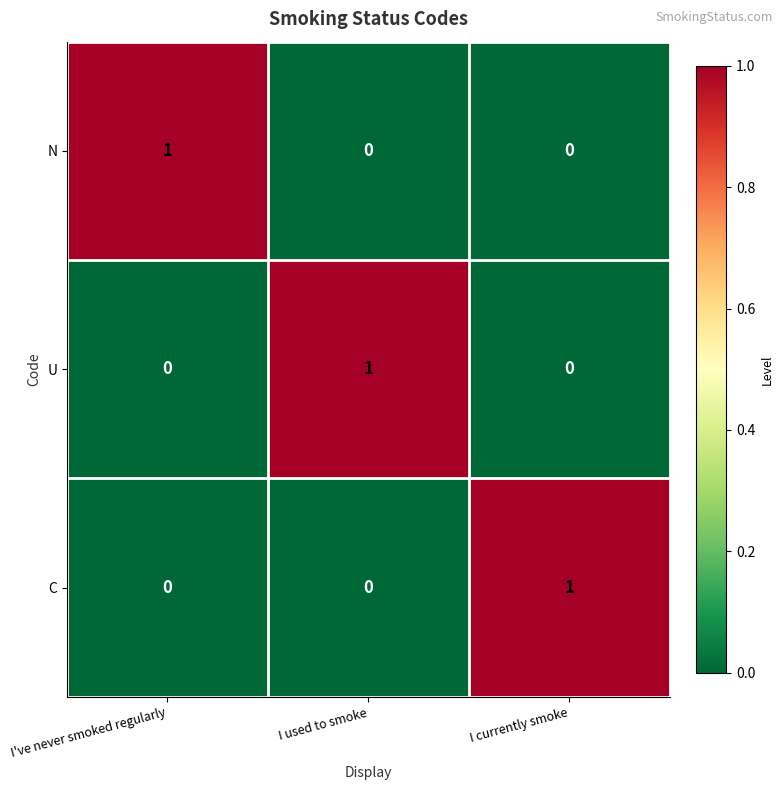

What is the difference between the highest and lowest values at I used to smoke?

1